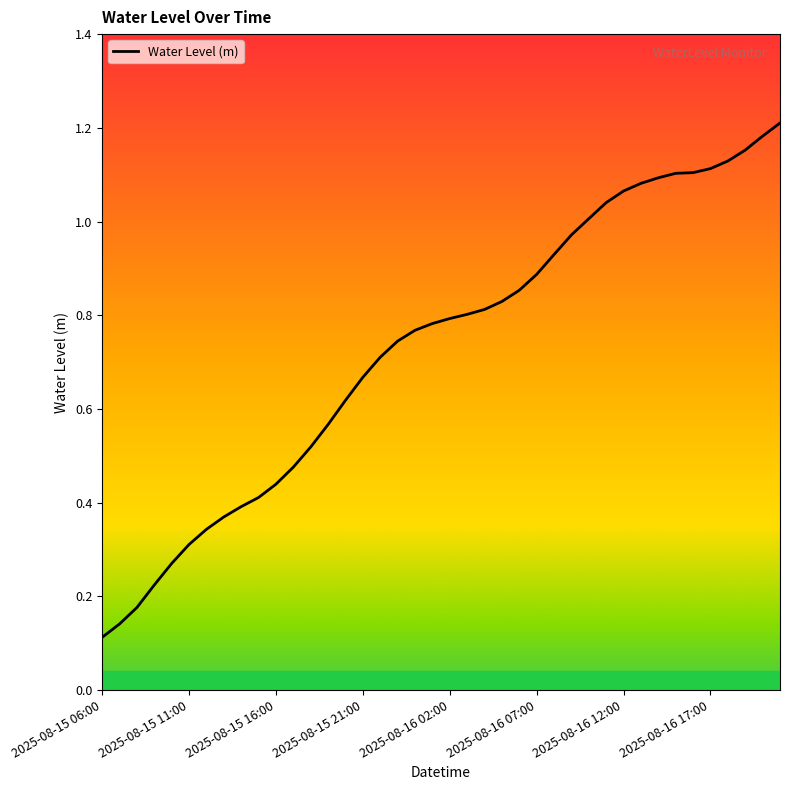

How many series are shown in this chart?

1